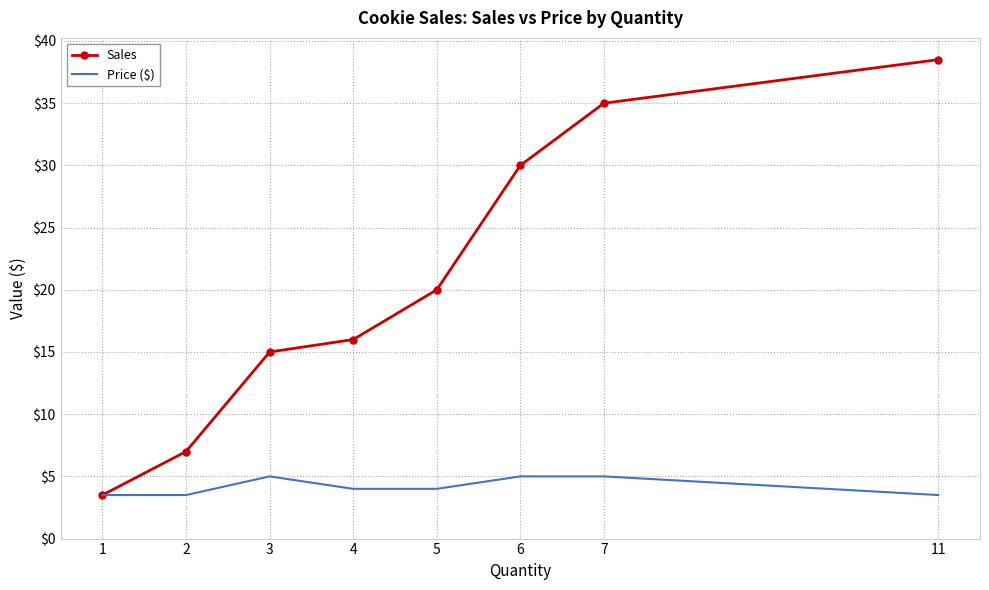

Rank the series by their maximum value, from lowest to highest.

Price ($), Sales